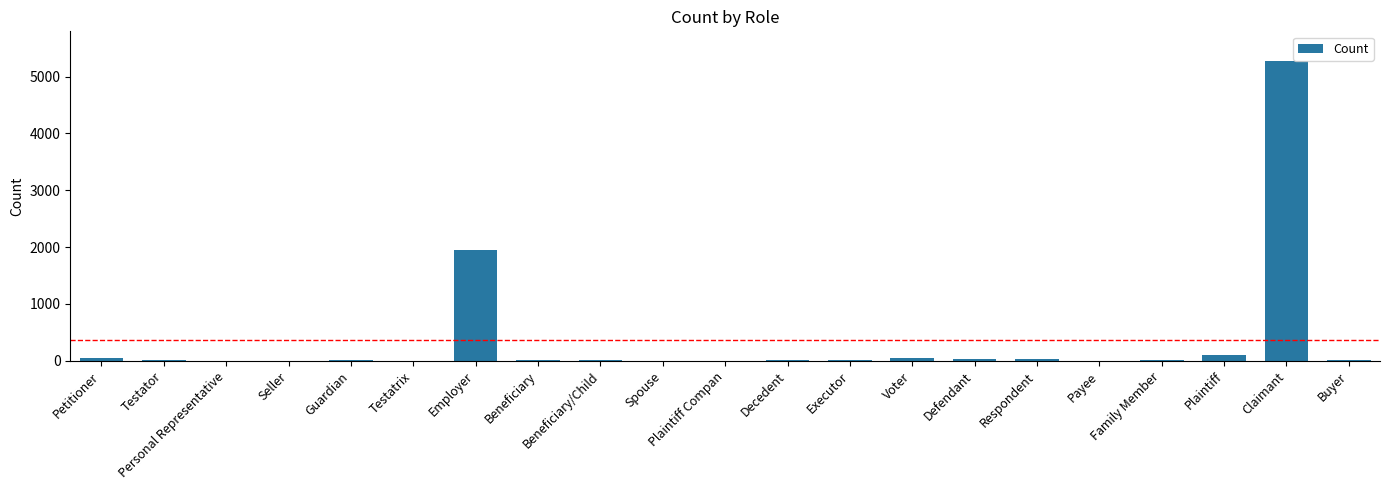

Which category has the highest value across all series?

Claimant